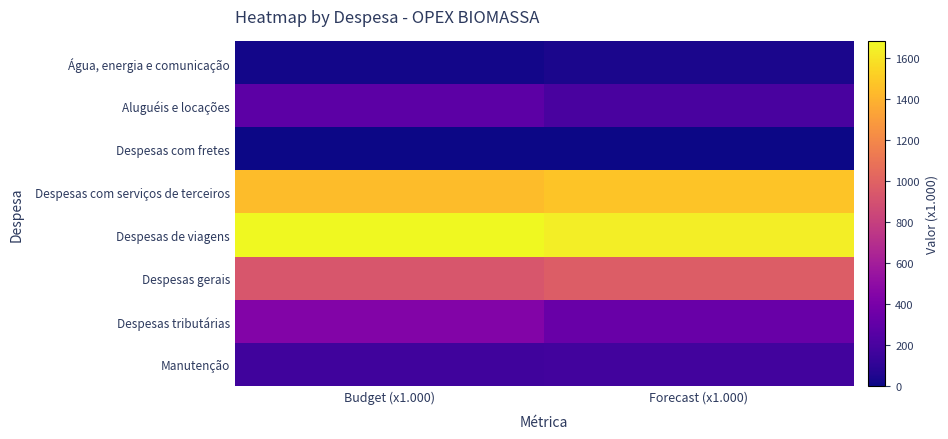

Reading left to right, transcribe all the data shown in this chart.

Água, energia e comunicação: Budget (x1.000)=17.9	Forecast (x1.000)=37.0
Aluguéis e locações: Budget (x1.000)=276.0	Forecast (x1.000)=198.2
Despesas com fretes: Budget (x1.000)=0.0	Forecast (x1.000)=0.6
Despesas com serviços de terceiros: Budget (x1.000)=1443.8	Forecast (x1.000)=1471.4
Despesas de viagens: Budget (x1.000)=1680.9	Forecast (x1.000)=1637.6
Despesas gerais: Budget (x1.000)=932.3	Forecast (x1.000)=971.5
Despesas tributárias: Budget (x1.000)=445.6	Forecast (x1.000)=334.0
Manutenção: Budget (x1.000)=167.3	Forecast (x1.000)=174.1